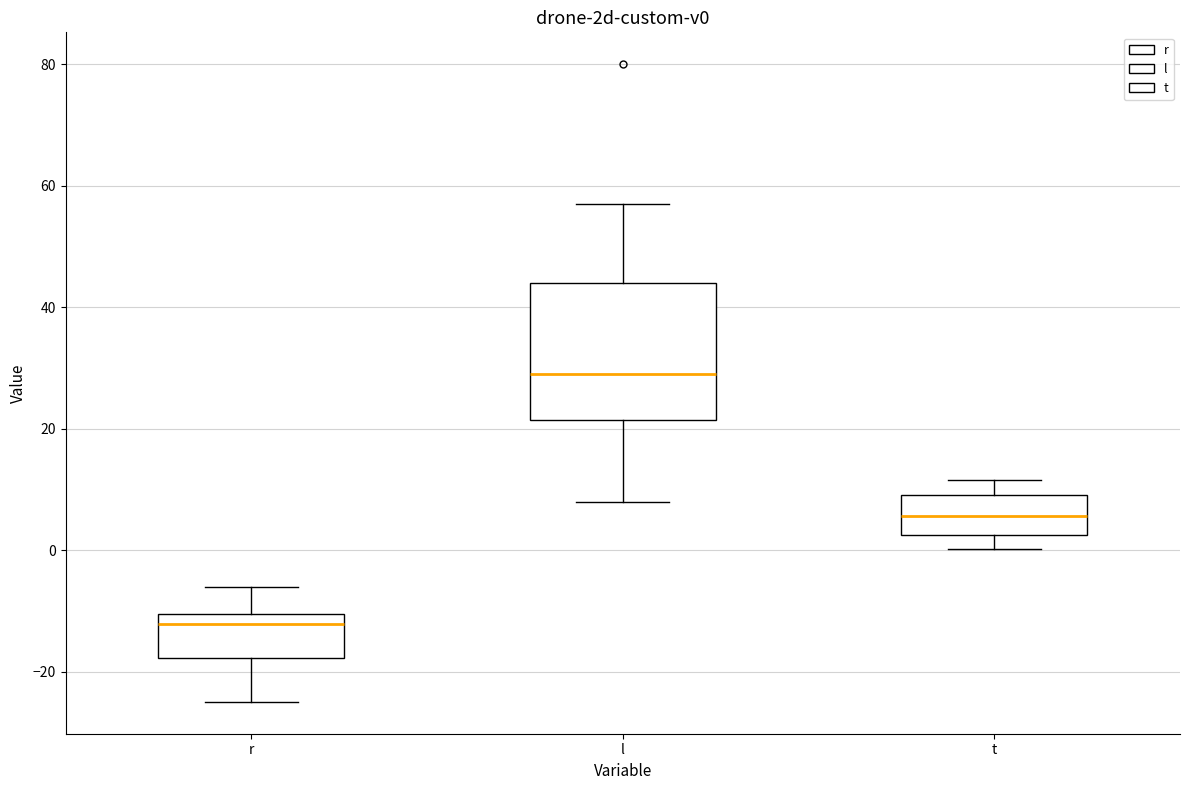

Reading left to right, transcribe this box plot: for each box, give where its median line is, the range the box spans, and where its two whiskers end, as read against the y-axis. The values are not printed on the chart, so give them approximately, as read against the axis.

r: median -12, box -18 to -10, whiskers -24 to -6
l: median 30, box 22 to 44, whiskers 8 to 58
t: median 6, box 2 to 10, whiskers 0 to 12